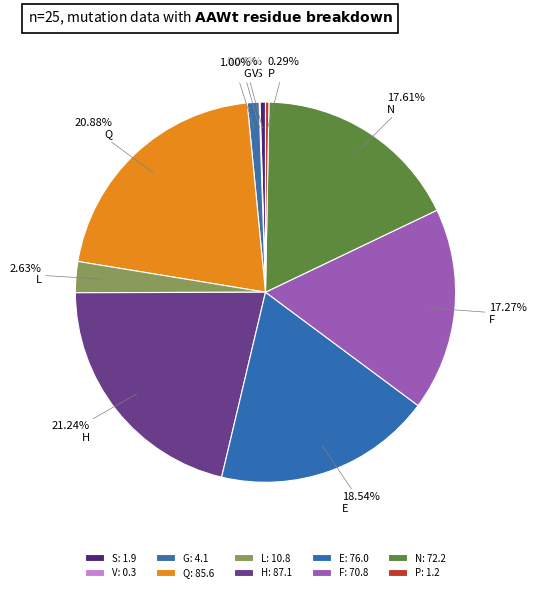

How many slices are in this pie chart?

10